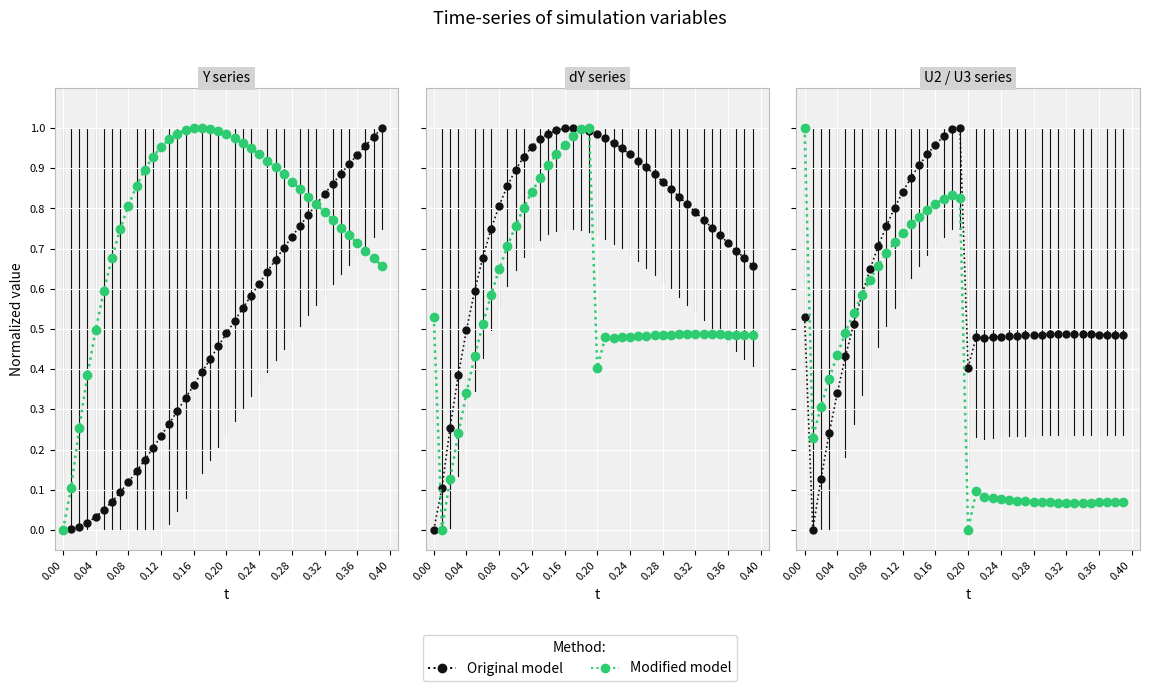

Which series has the largest total across all categories?

Original model